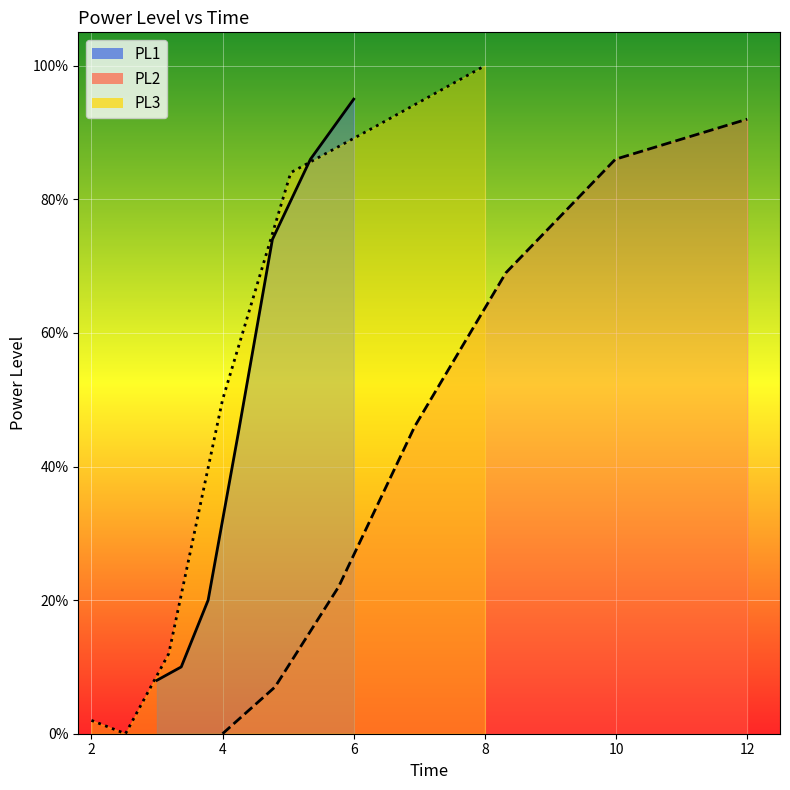

True or false: PL3 has a value of 0.5 at 2.

False